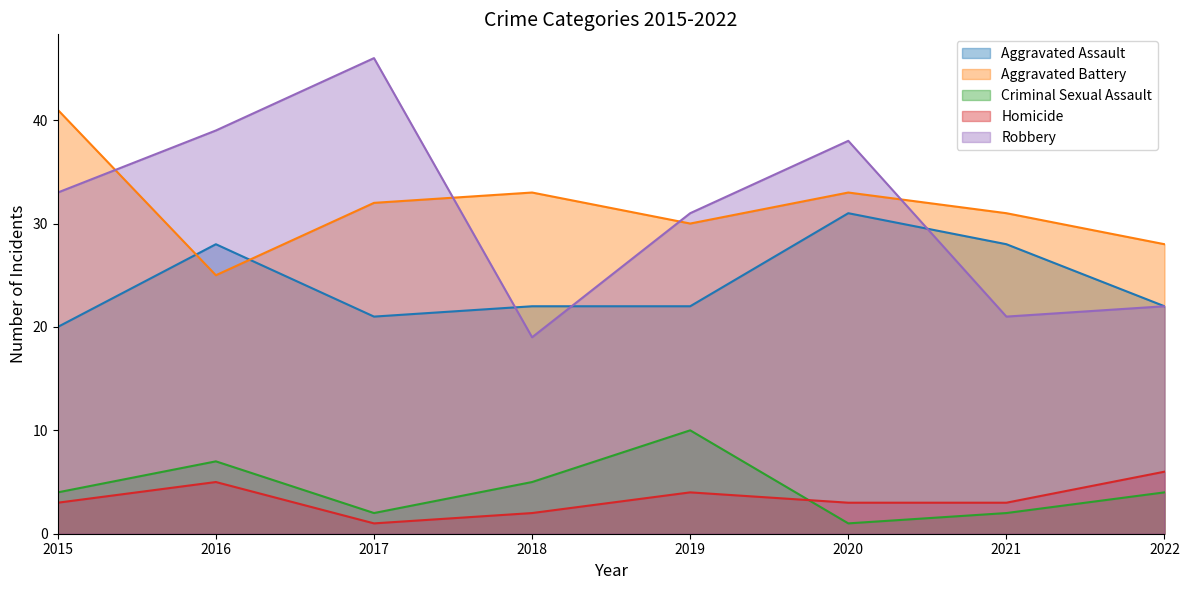

What is the sum of all Robbery values?

249